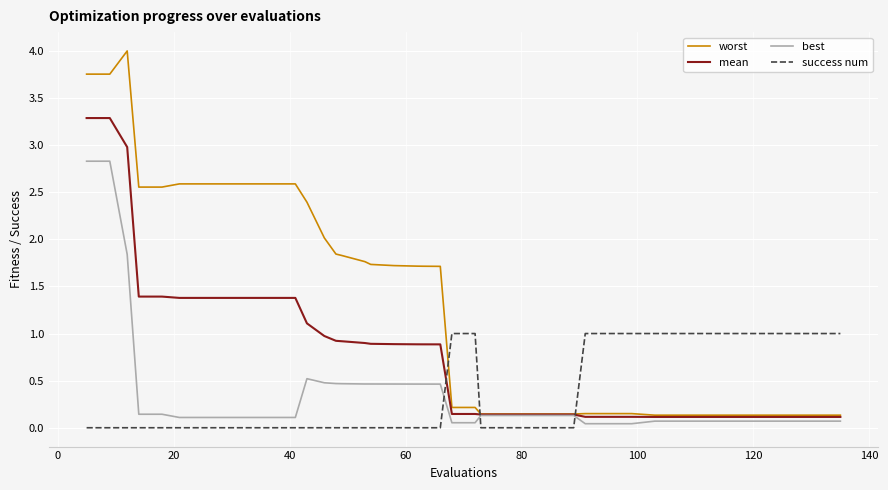

What is the highest value of the best series?

2.8